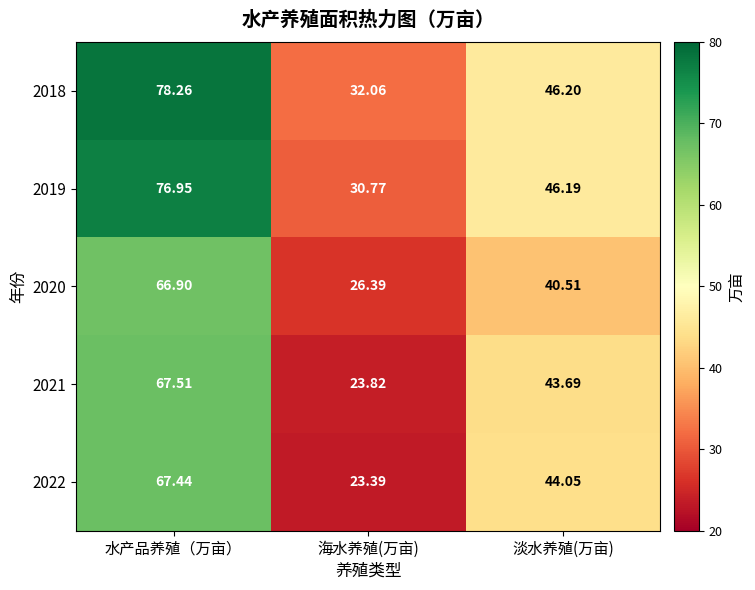

Rank the series by their maximum value, from highest to lowest.

2018, 2019, 2021, 2022, 2020